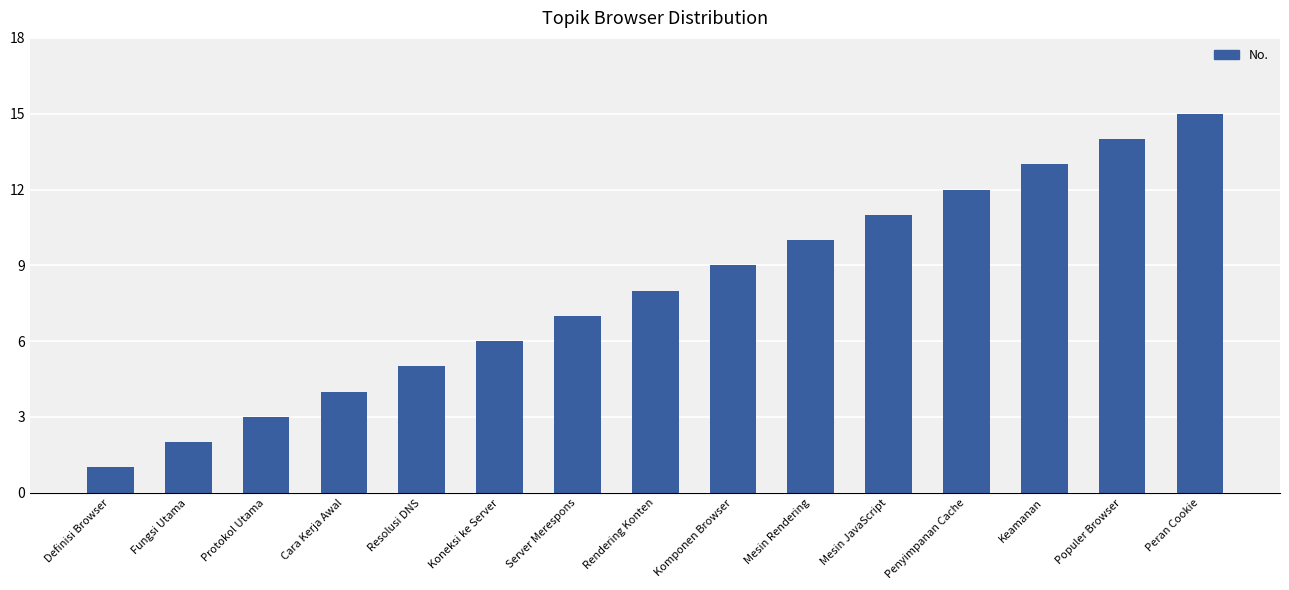

What is the change in value from Fungsi Utama to Peran Cookie?

+13